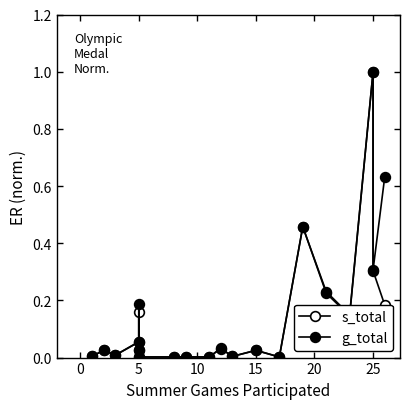

What is the sum of all g_total values?

3.1